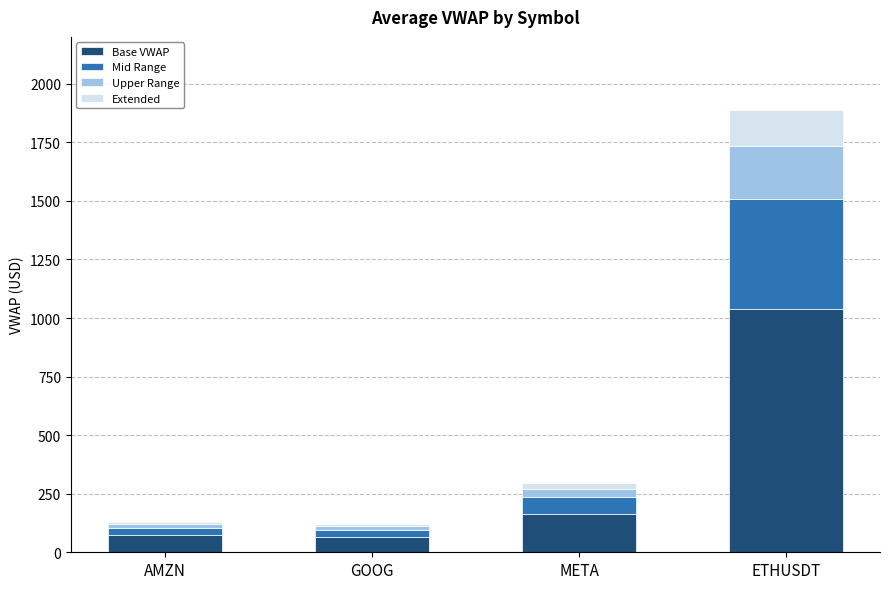

Where is Base VWAP nearest to the value 552?

META